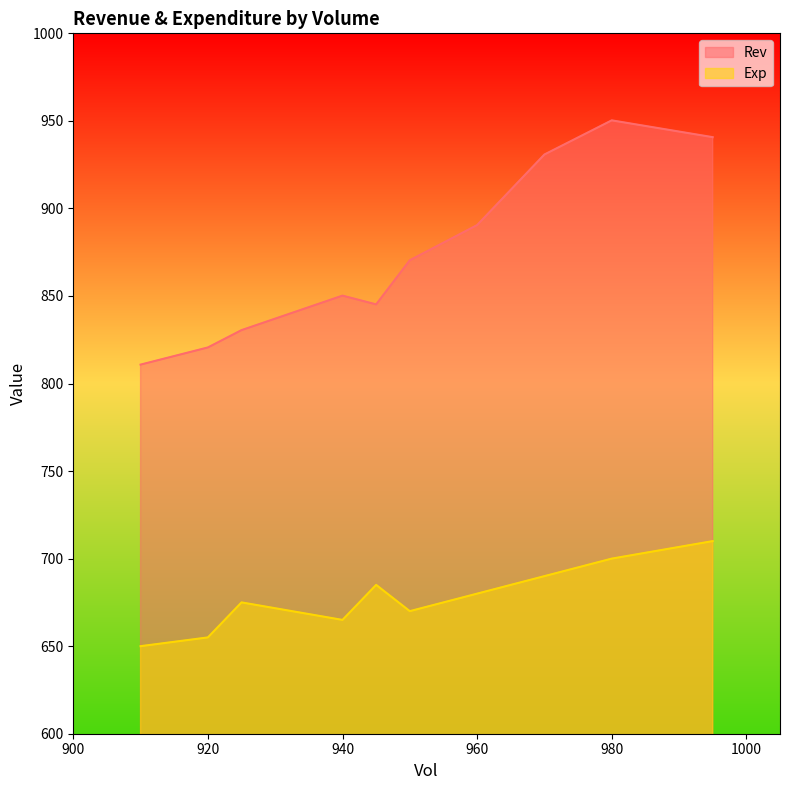

True or false: Rev and Exp cross at least once.

False